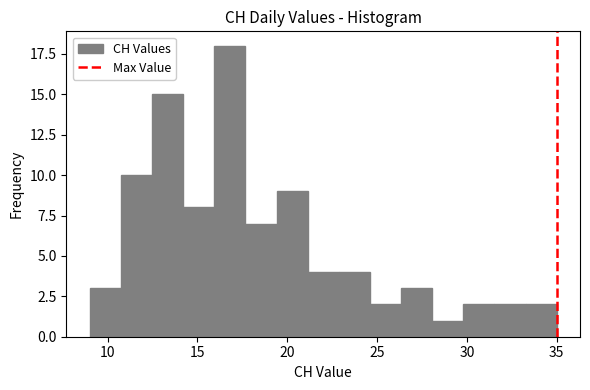

Around what value on the x-axis is the tallest bar? Give the approximate position of its centre, as read against the axis.

17.0